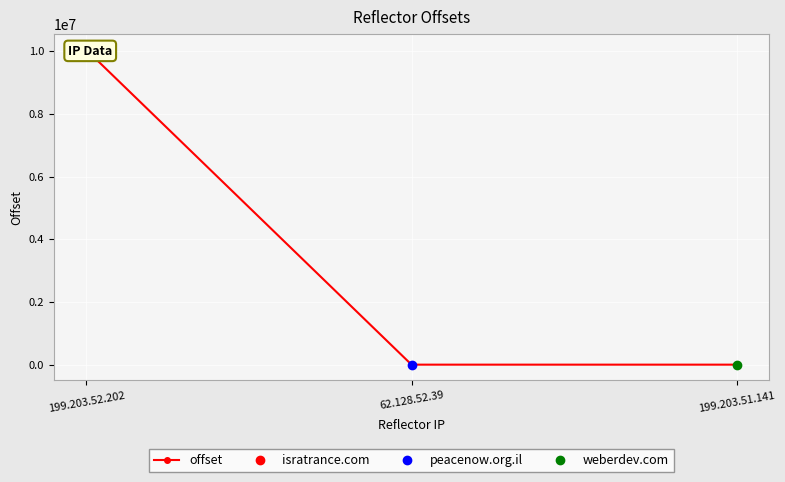

What is the difference between the values at 199.203.52.202 and 62.128.52.39?

10050329